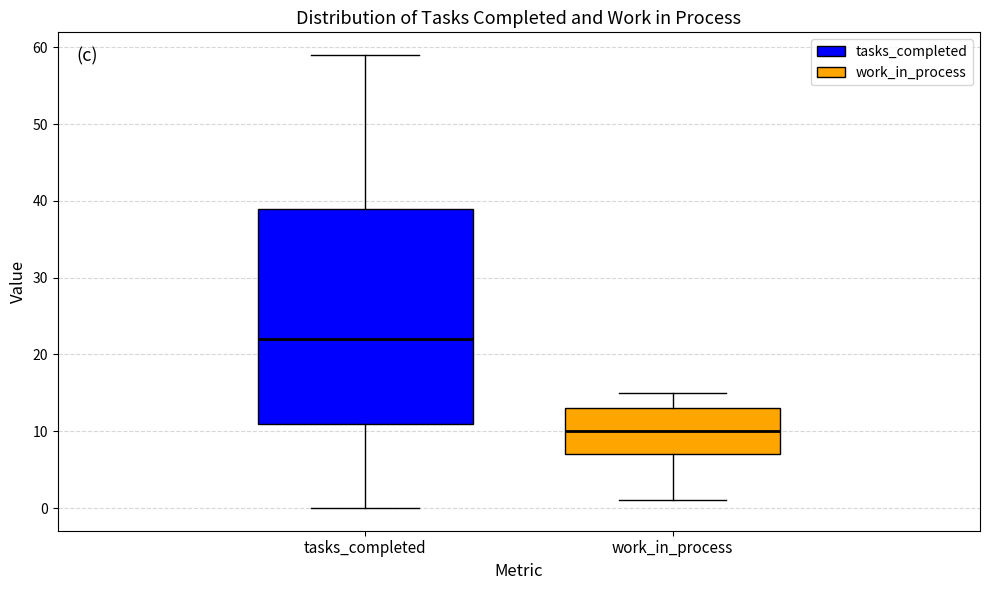

Reading left to right, read every box against the y-axis: the position of its median line, the range the box covers, and the ends of its whiskers. The values are not printed on the chart, so give them approximately, as read against the axis.

tasks_completed: median 22, box 11 to 39, whiskers 0 to 59
work_in_process: median 10, box 7 to 13, whiskers 1 to 15